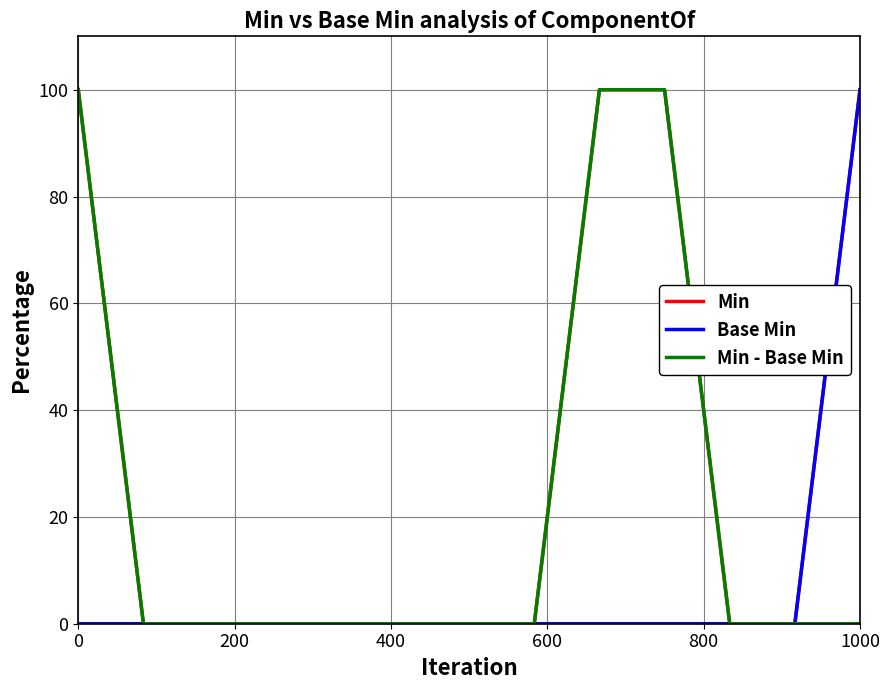

Which series has the largest total across all categories?

Min